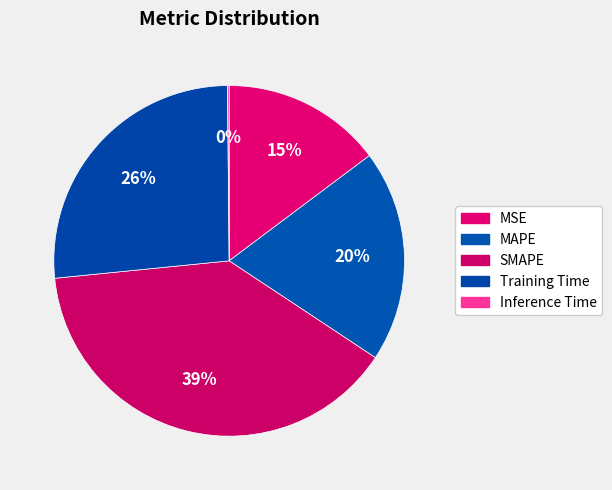

How many segments does this pie chart have?

5